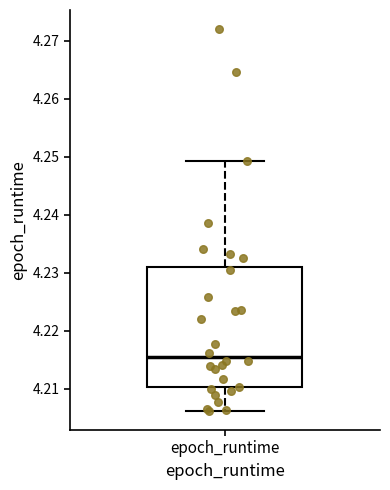

Read this box plot against the y-axis: the position of the median line, the range covered by the box, and the ends of both whiskers. The values are not printed on the chart, so give them approximately, as read against the axis.

median 4.215, box 4.210 to 4.231, whiskers 4.206 to 4.249